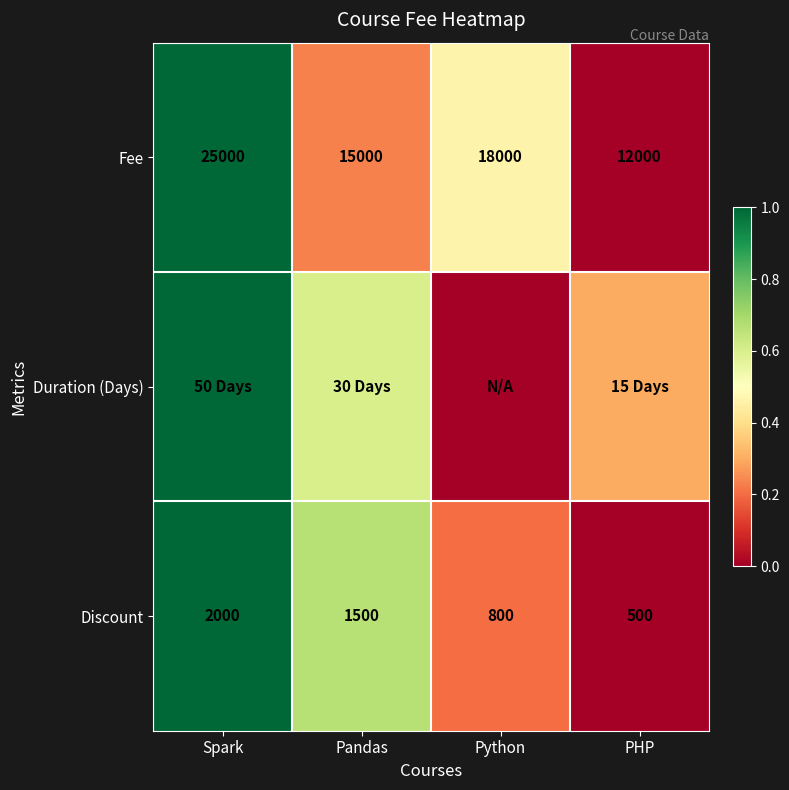

List the labels in order of Fee value, largest first.

Spark, Python, Pandas, PHP